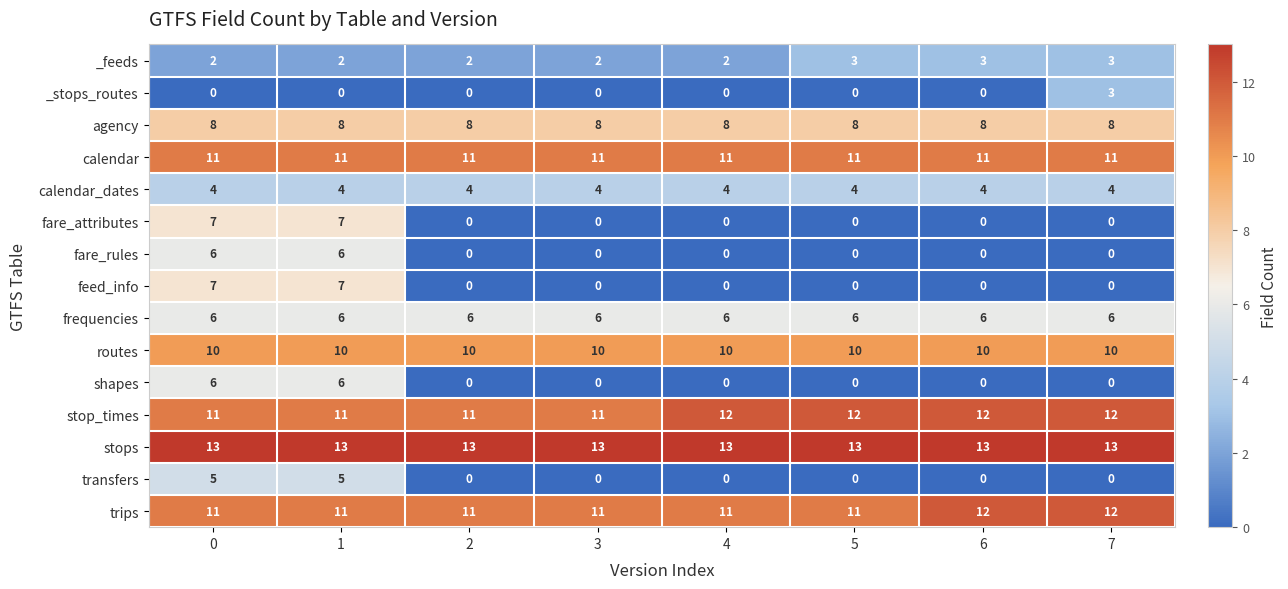

Which series has the largest total across all categories?

stops